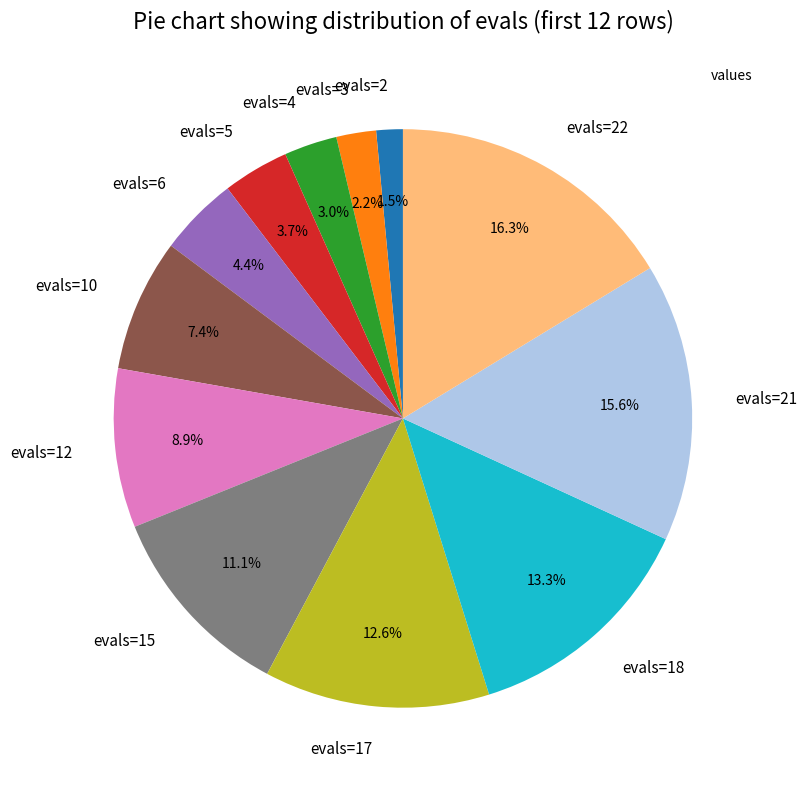

To the nearest percent, what portion does evals=21 represent?

16%